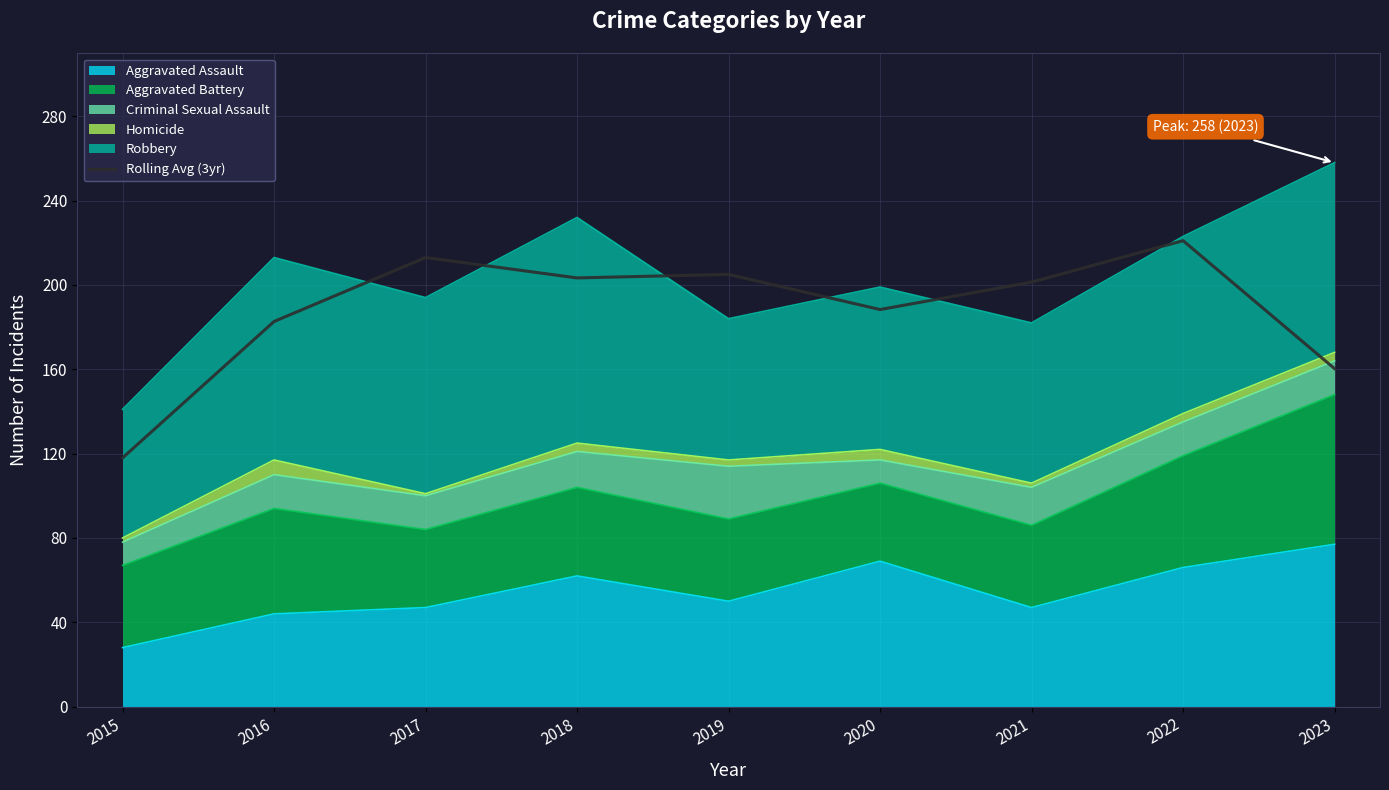

What is the sum of all values?

1693.0